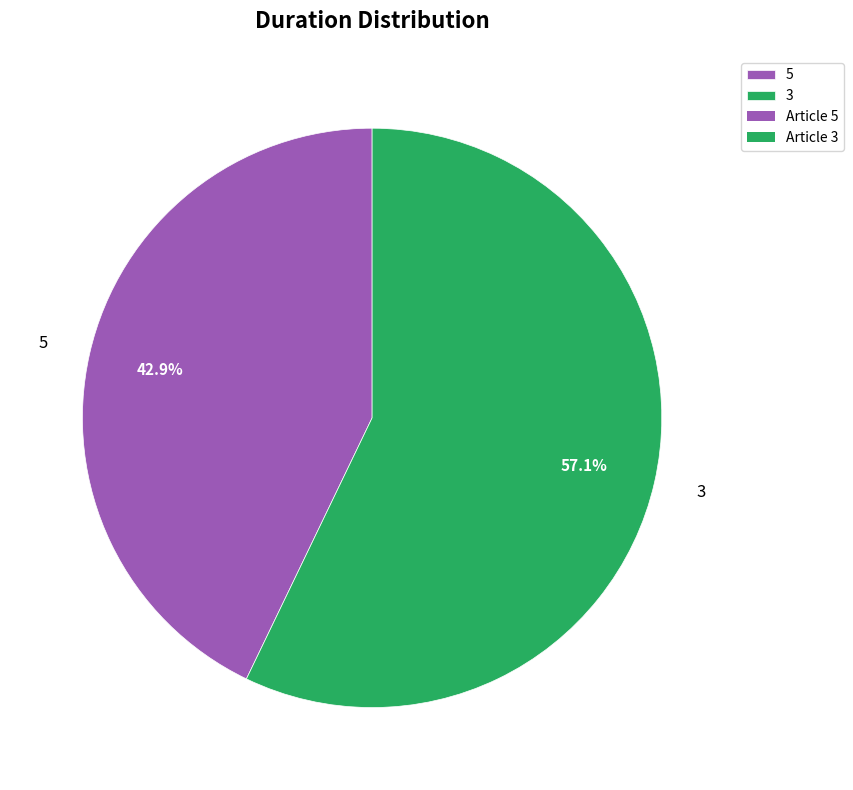

Which slice is the smallest?

5